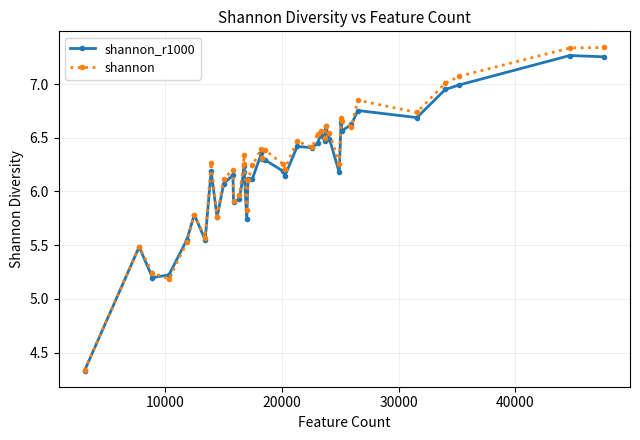

Which series ends up on top after the final intersection of shannon_r1000 and shannon?

shannon